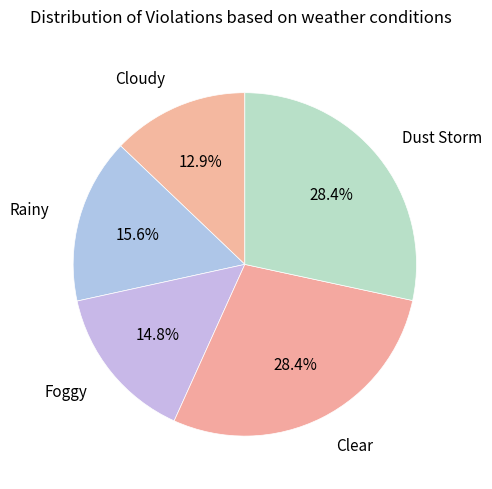

Which slice is the smallest?

Cloudy